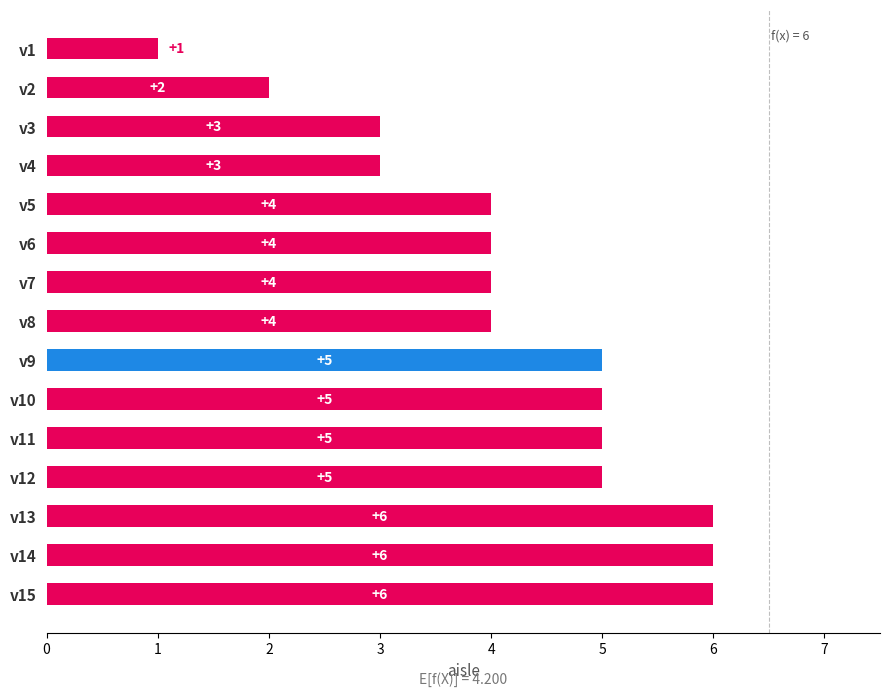

True or false: the data shows 4 at v5.

True